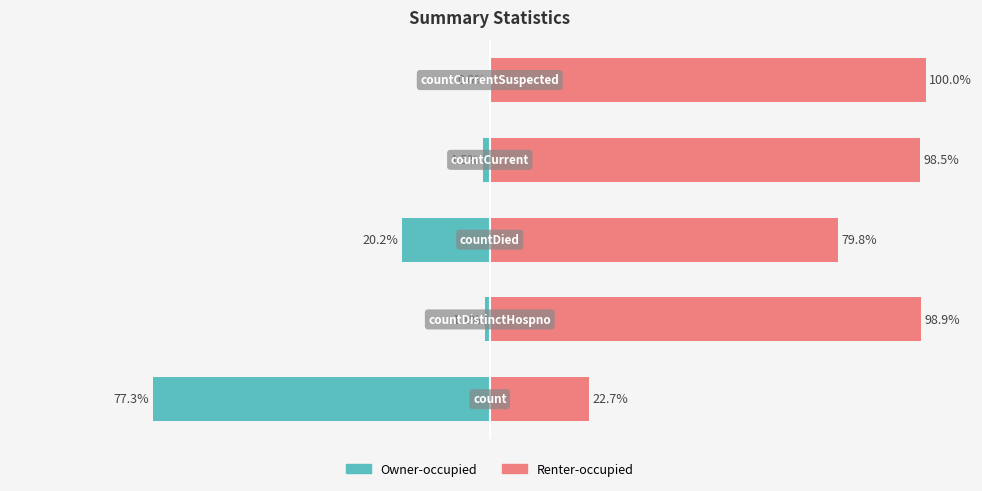

What is the smallest value displayed?

-77.3